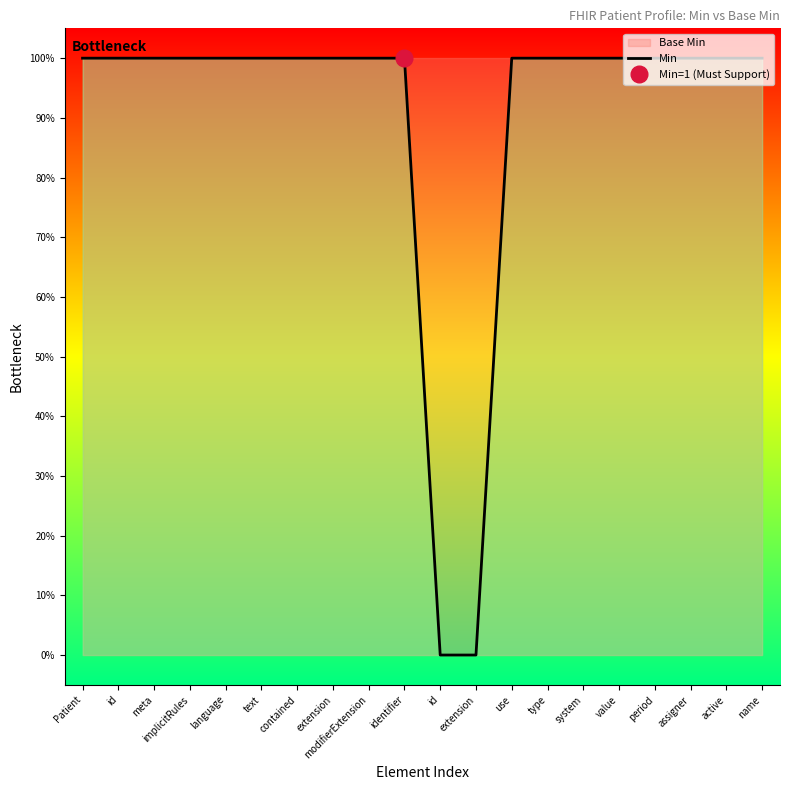

List the labels in order of value, smallest first.

id, extension, Patient, id, meta, implicitRules, language, text, contained, extension, modifierExtension, identifier, use, type, system, value, period, assigner, active, name